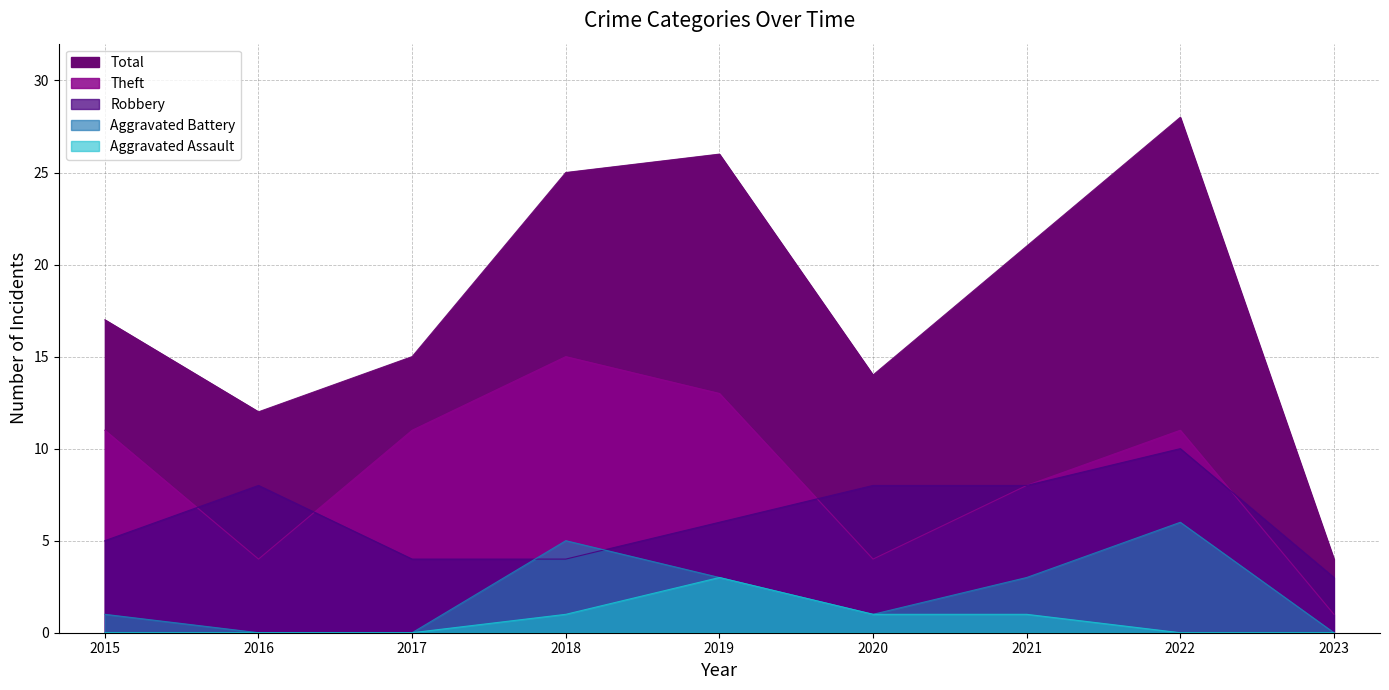

How many data points in Total are above 17?

4